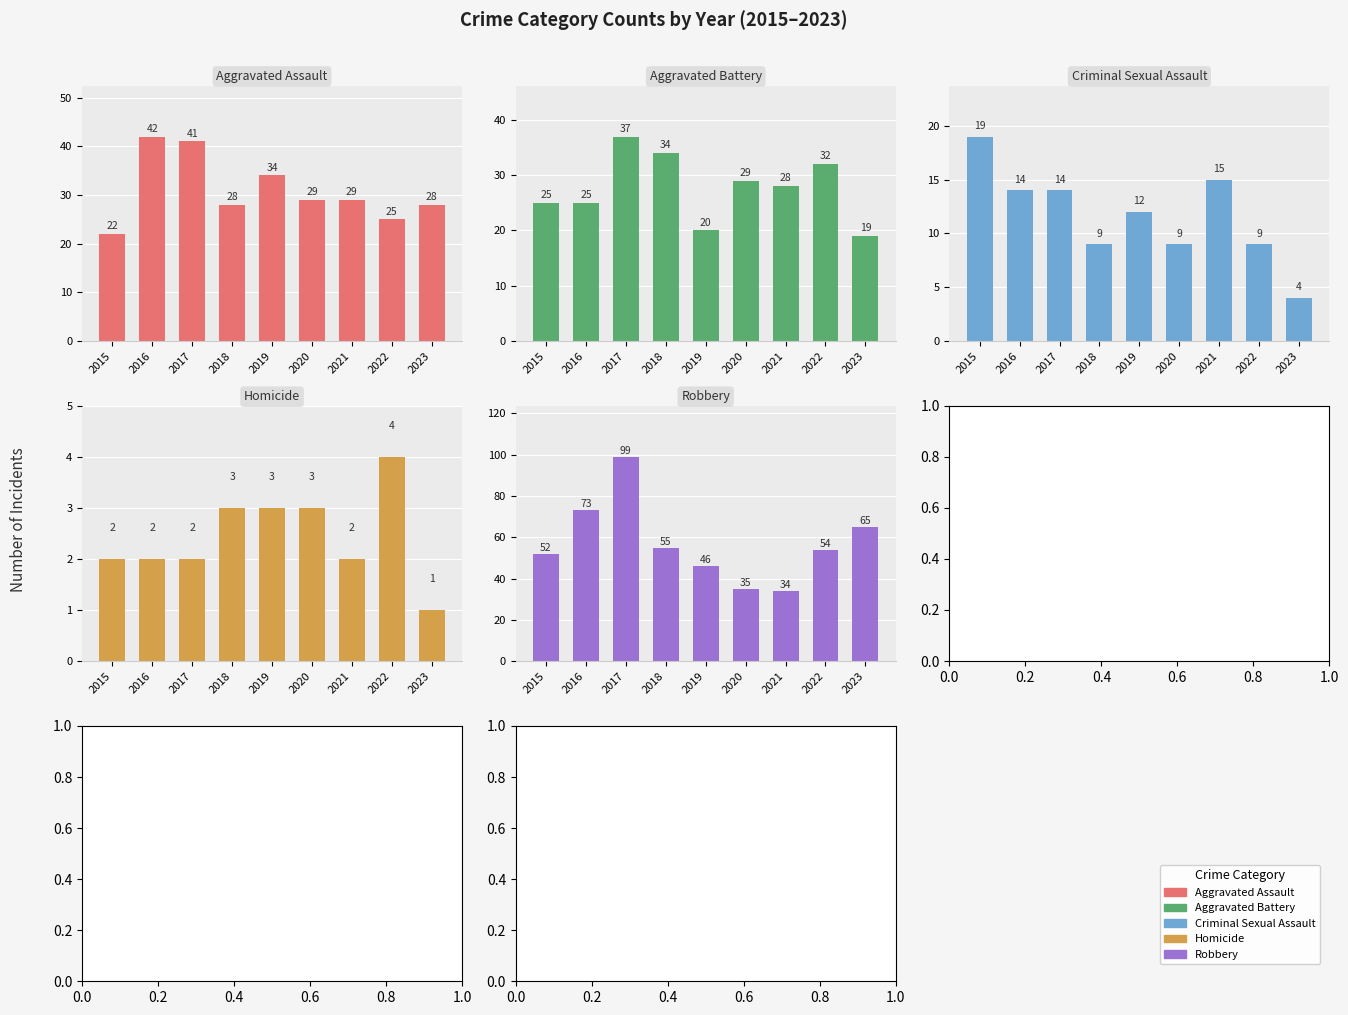

How many values in the Homicide series are below 2?

1